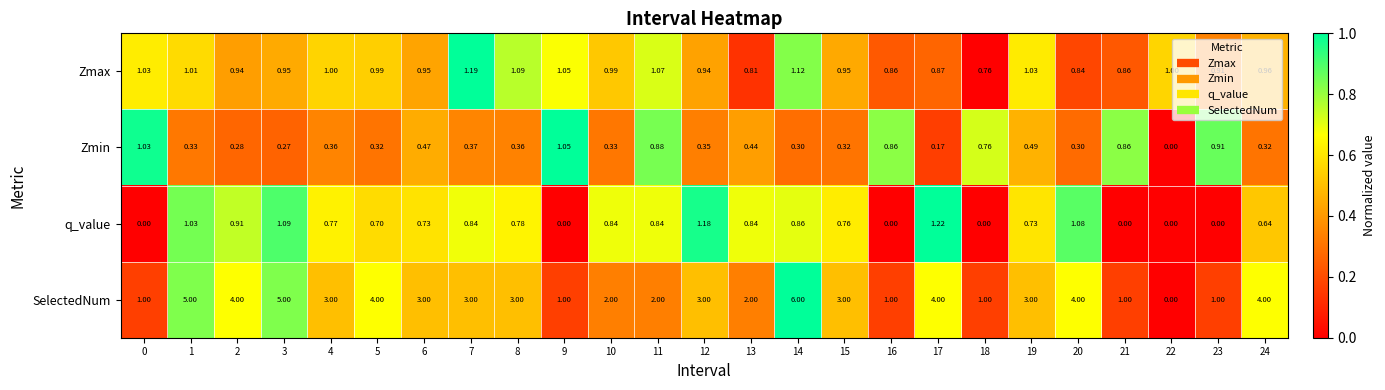

At how many categories does at least one series exceed 0?

25